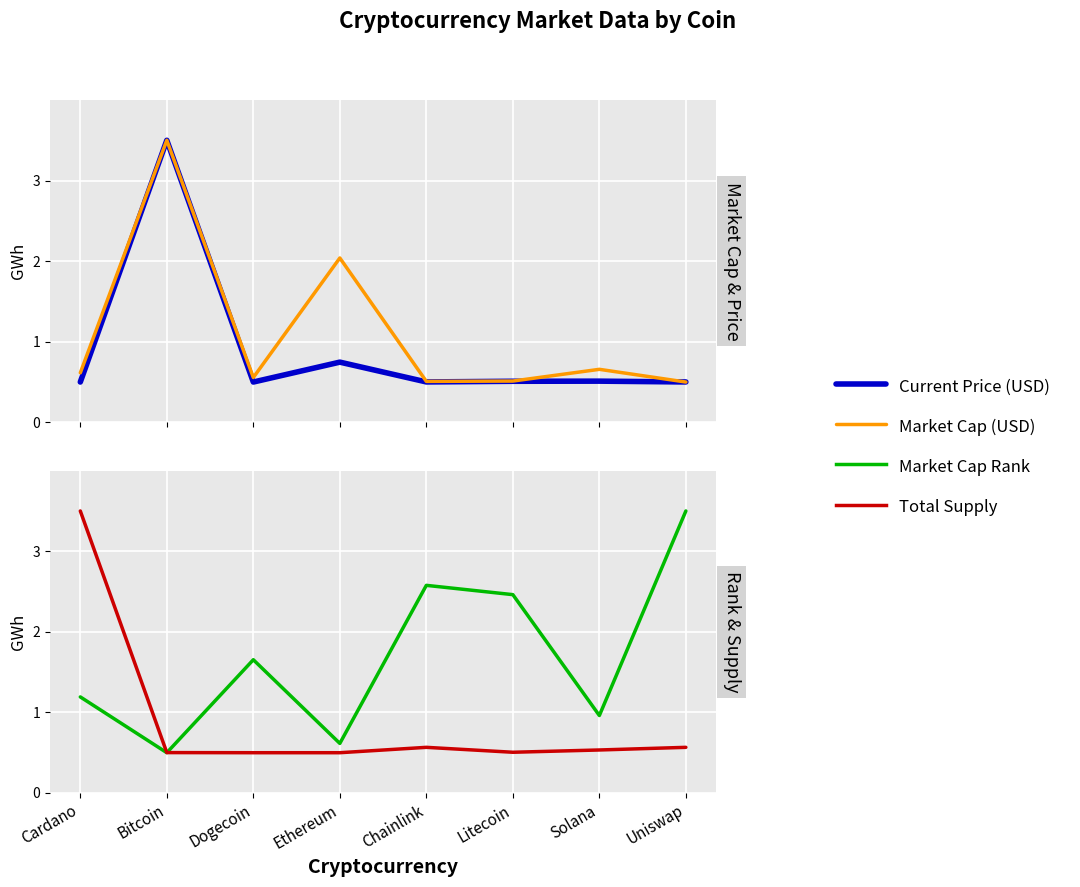

At how many categories does at least one series exceed 1?

7